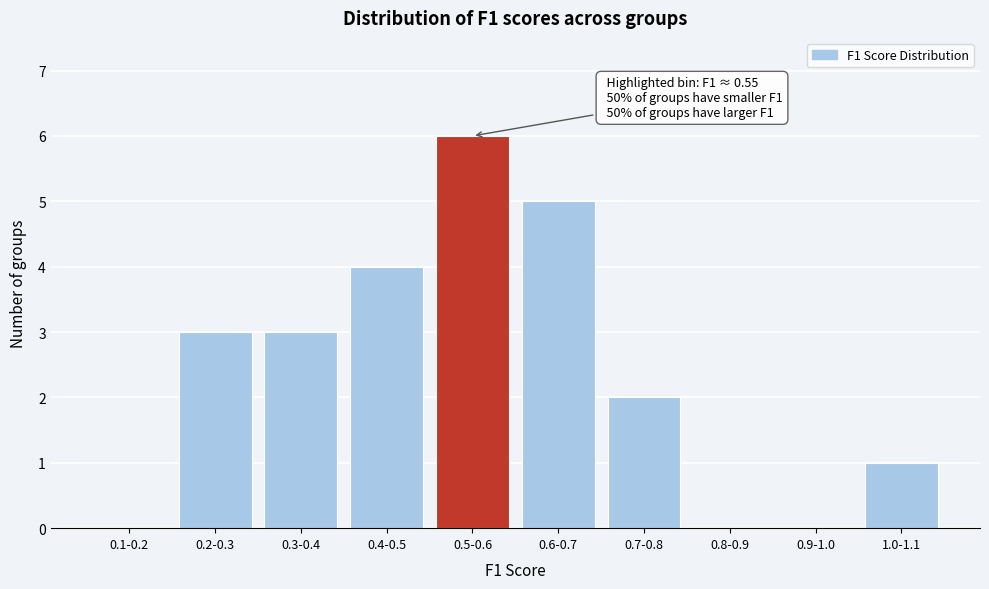

Reading left to right, list all the values displayed in this chart.

0.1-0.2=0	0.2-0.3=3	0.3-0.4=3	0.4-0.5=4	0.5-0.6=6	0.6-0.7=5	0.7-0.8=2	0.8-0.9=0	0.9-1.0=0	1.0-1.1=1